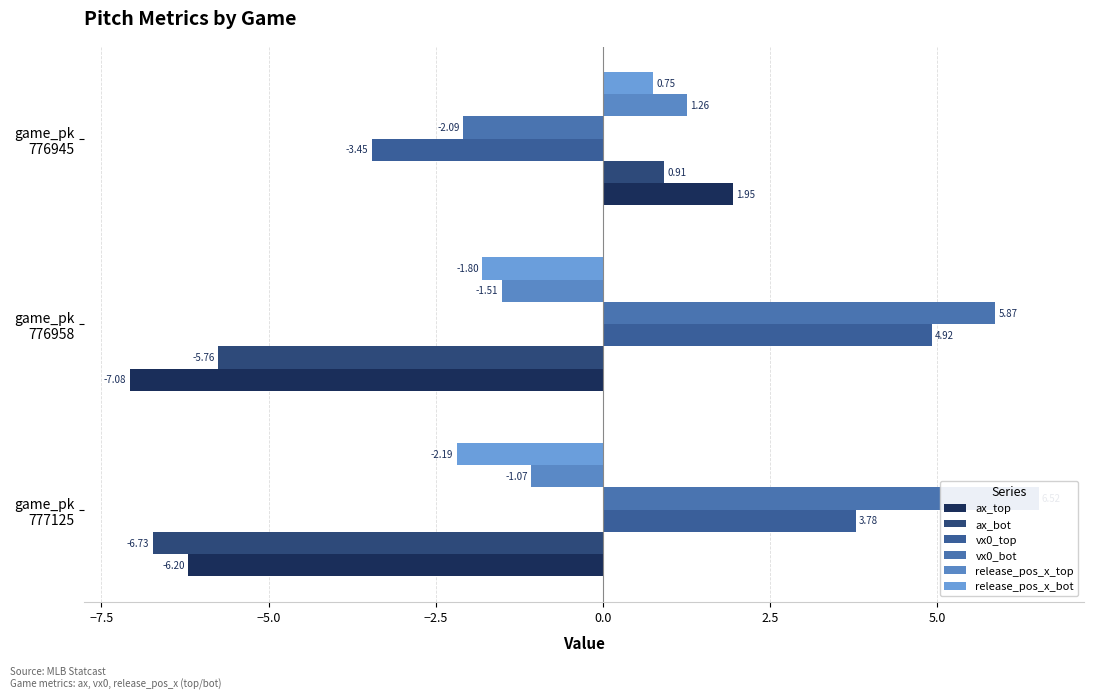

How many data points in release_pos_x_bot are less than -1?

2